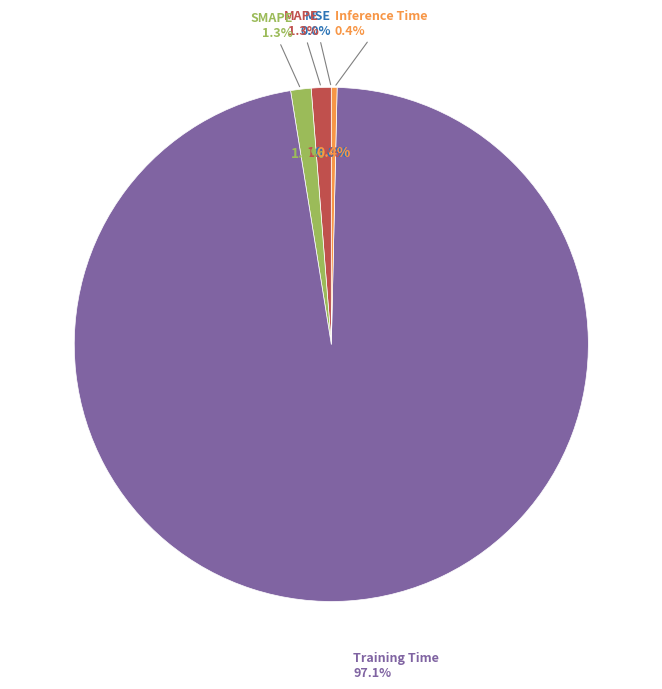

Is it true that MSE is 0% of the pie?

True